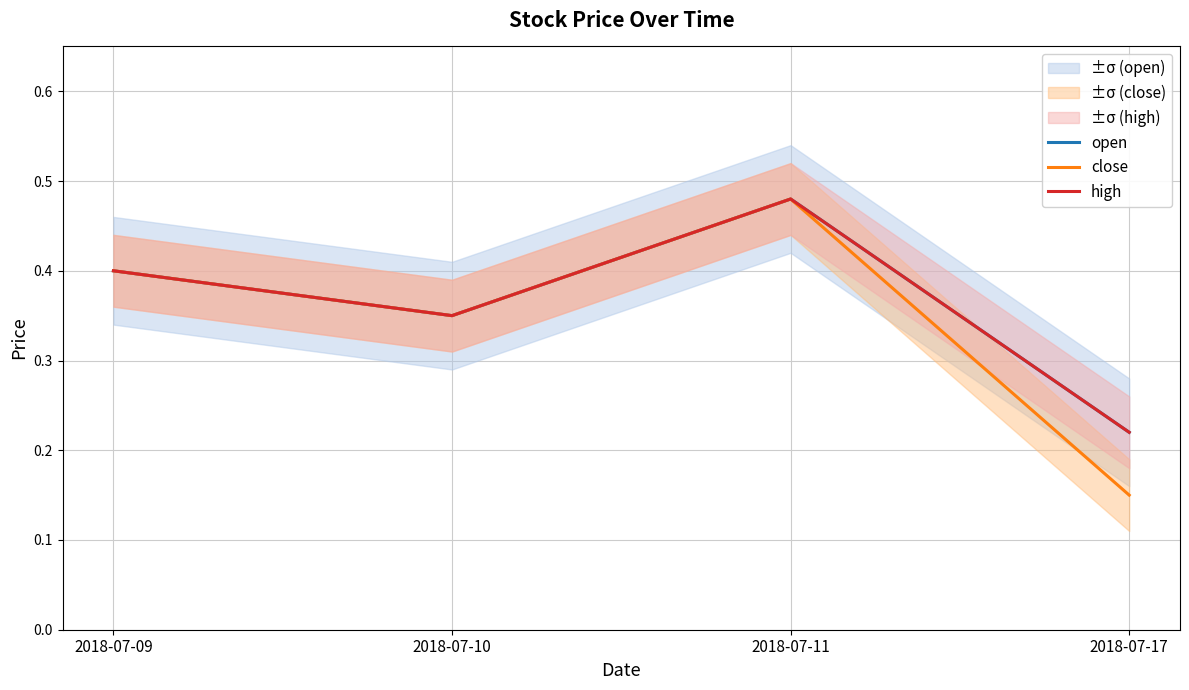

What is the average value of the high series?

0.4